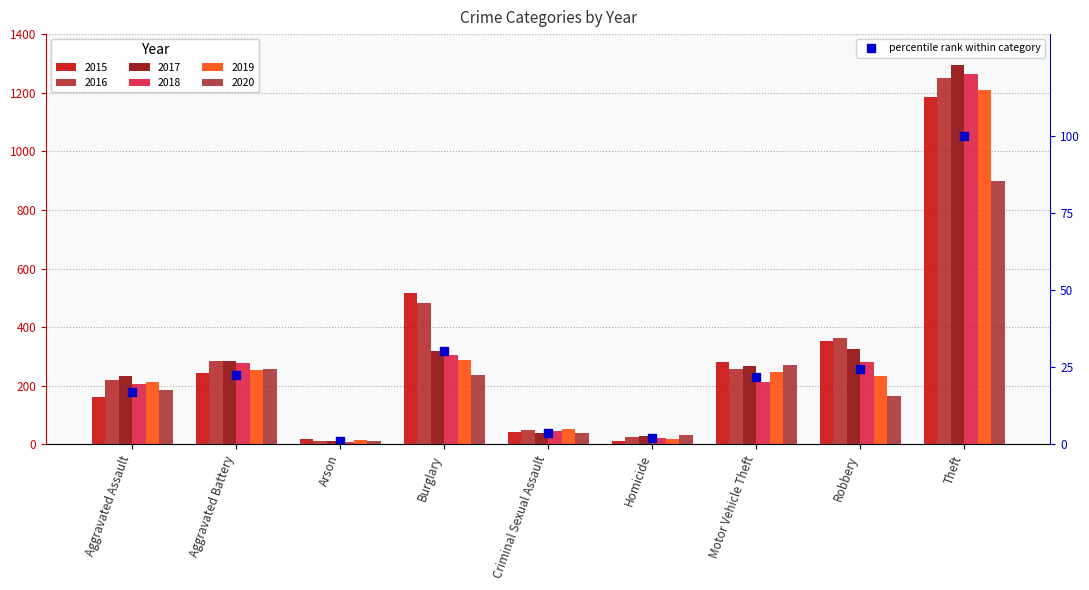

What is the ratio of the value at Robbery to the value at Motor Vehicle Theft?

1.1